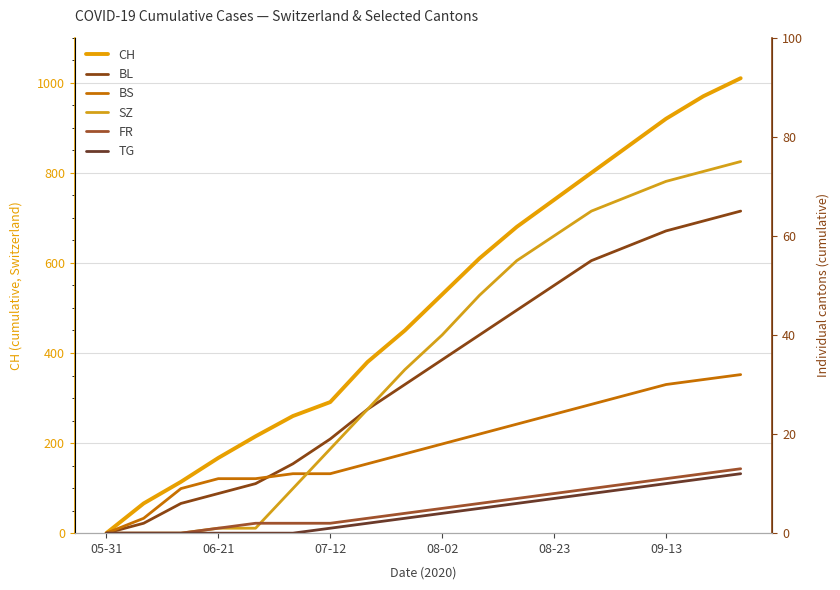

At which label is CH closest to 505?

08-02